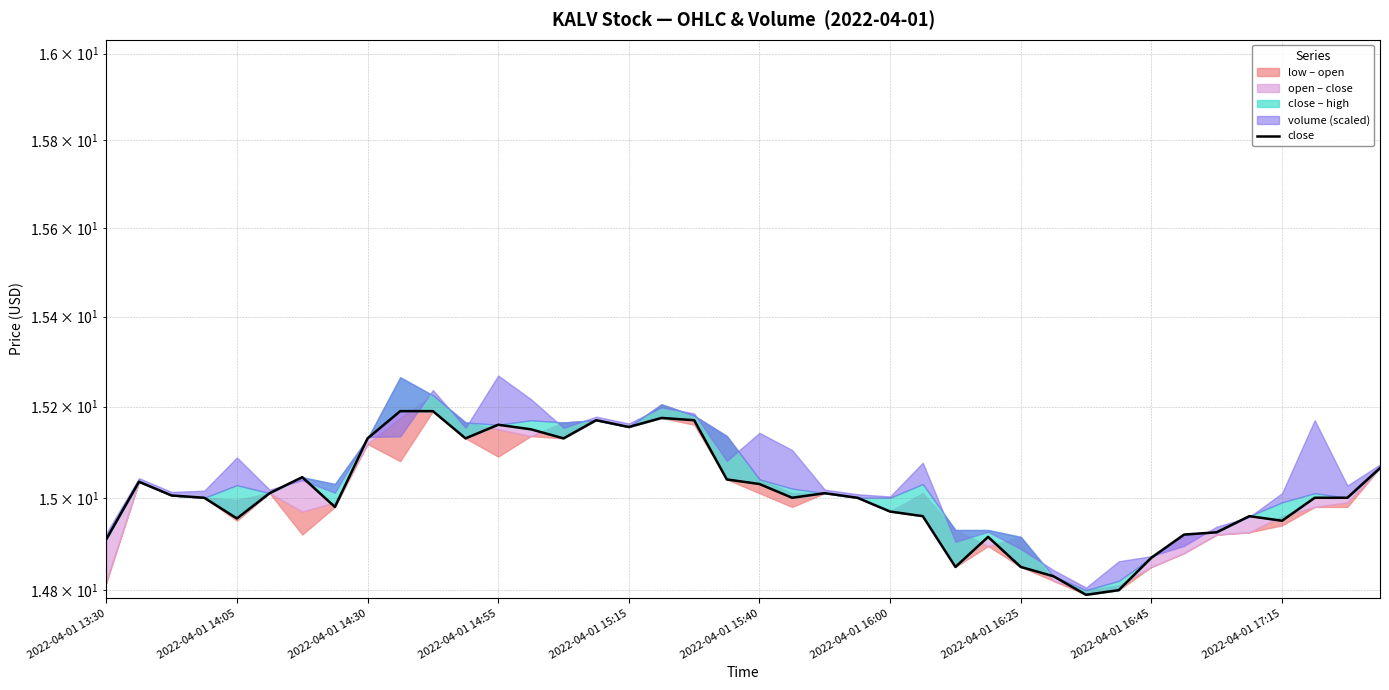

What is the smallest value displayed?

14.8